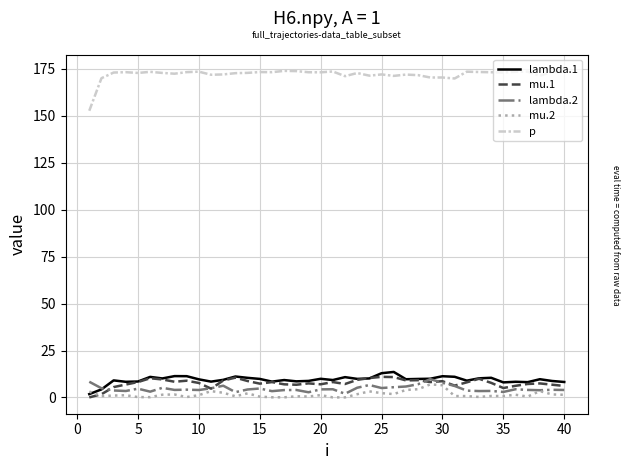

At how many categories does at least one series exceed 62?

40